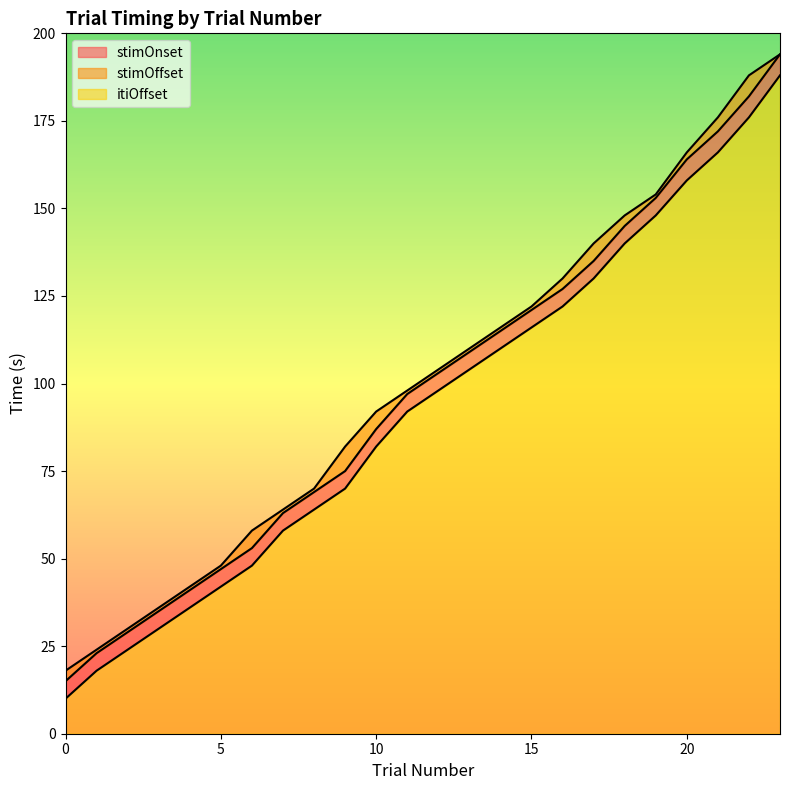

What is the value of the trialN point at the 13th from the left?

98